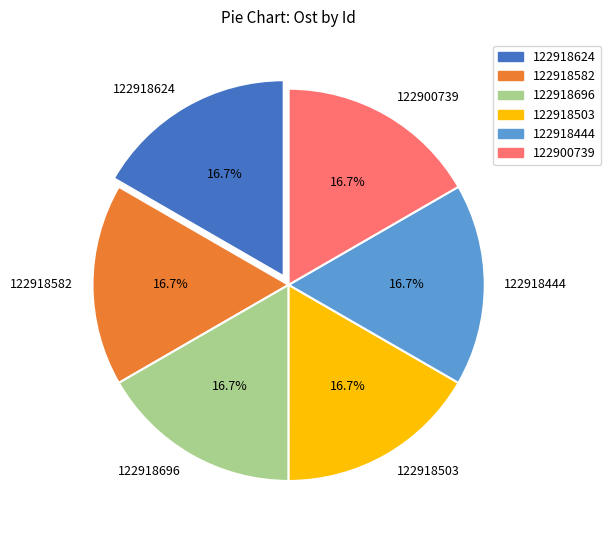

What is the ratio of the value at 122900739 to the value at 122918444?

1.0